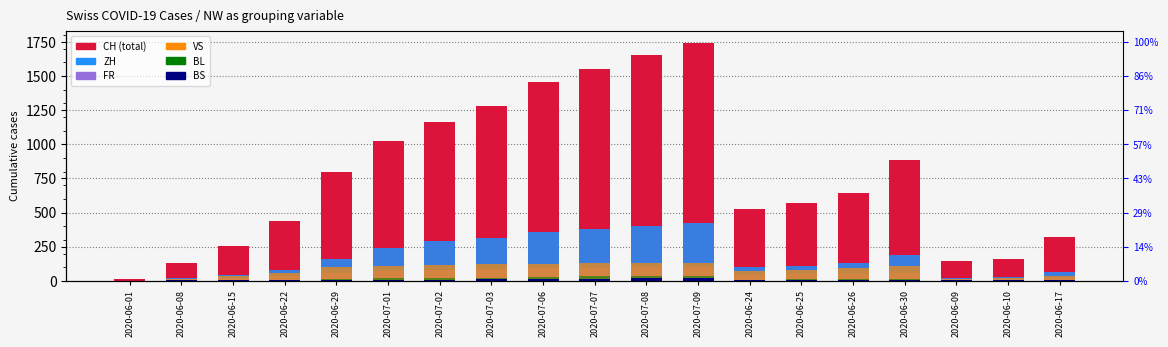

How many data points in VS are less than 92?

9